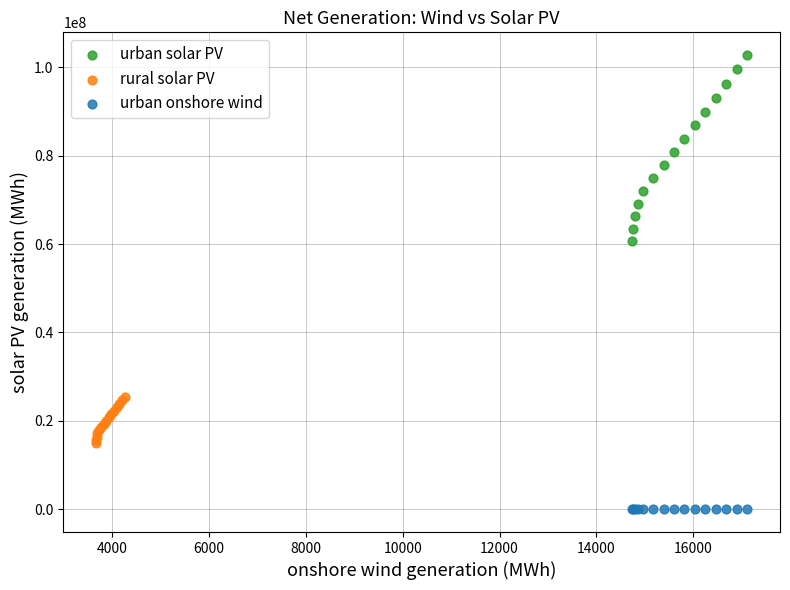

Which series contains the highest Y value?

urban solar PV